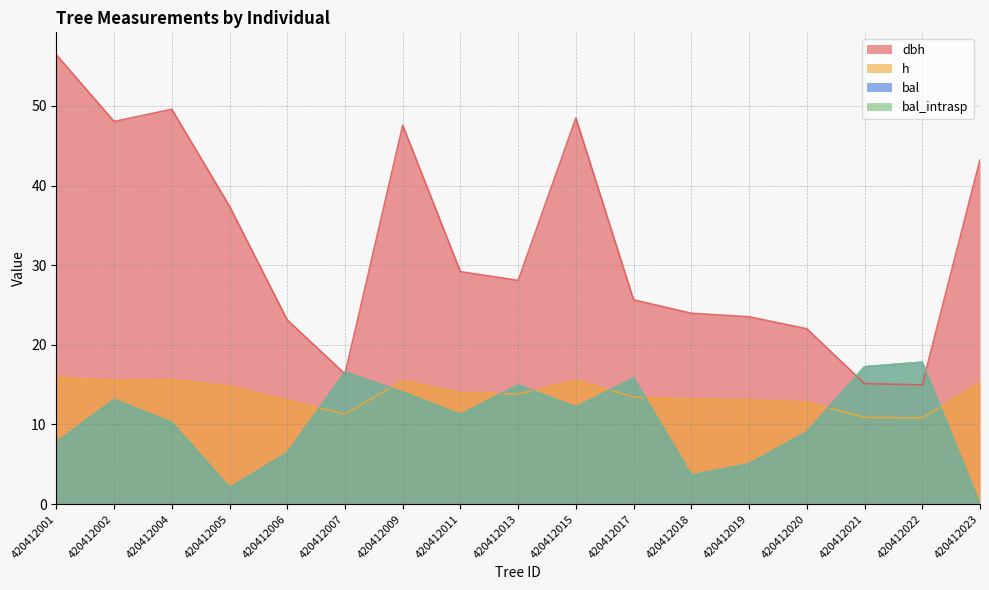

What is the sum of all bal_intrasp values?

177.5